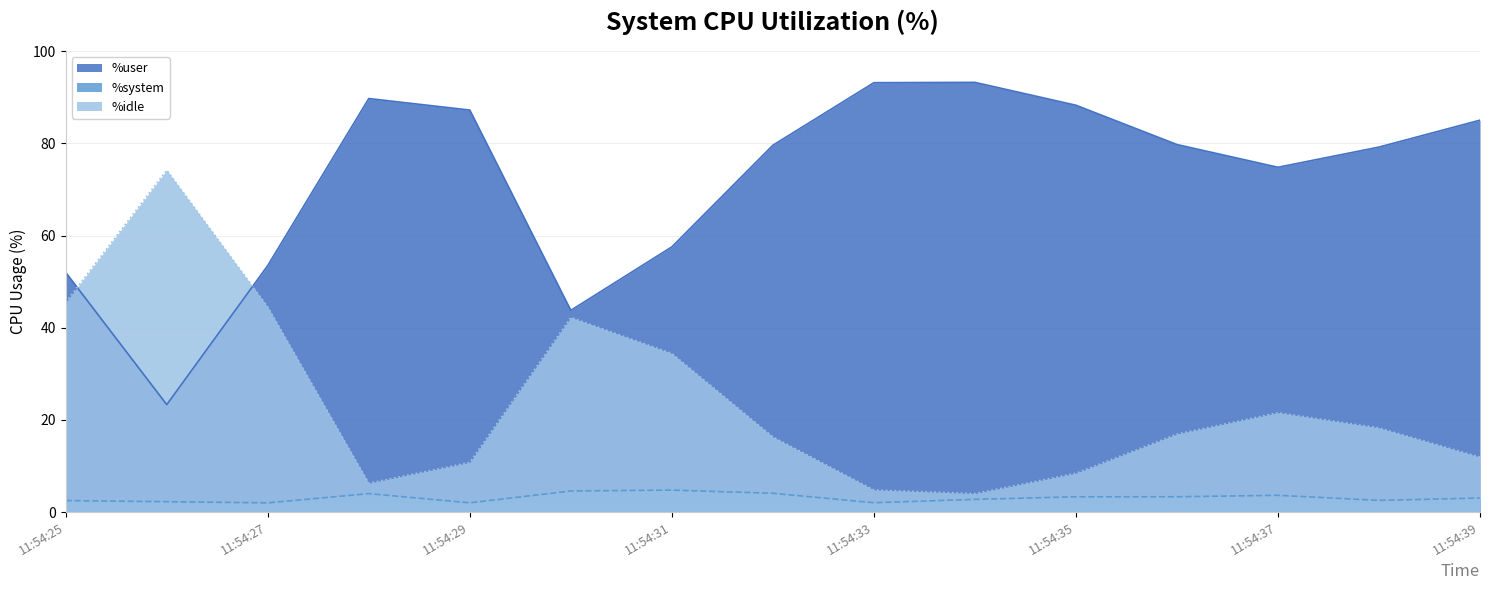

How many data points does each series have?

15